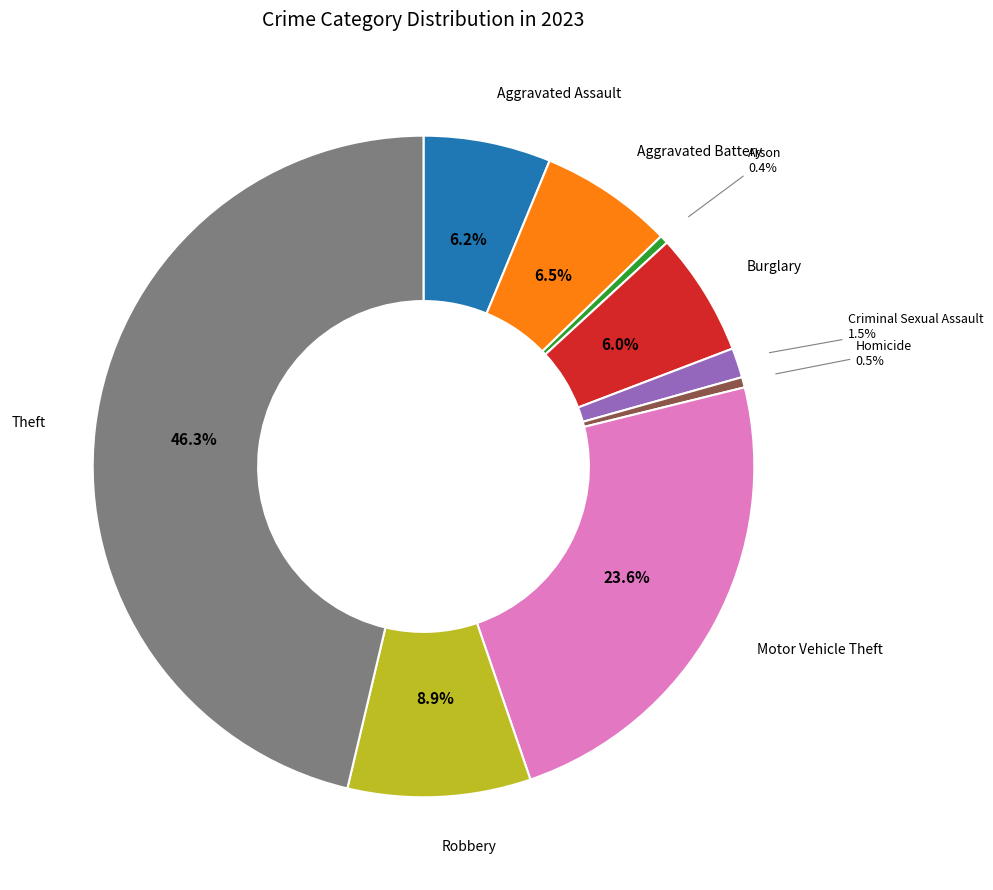

Does any single category account for the majority?

No